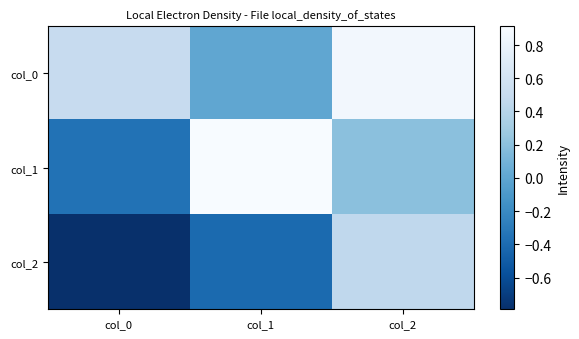

How many series are shown in this chart?

3